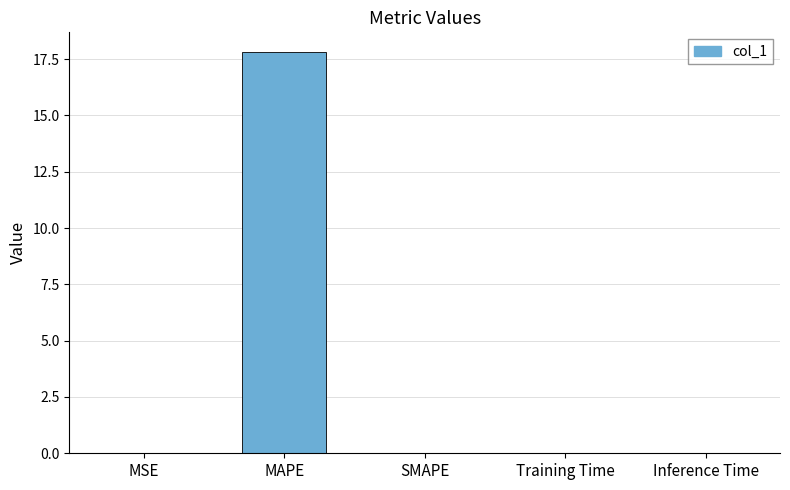

What is the greatest value displayed?

17.8